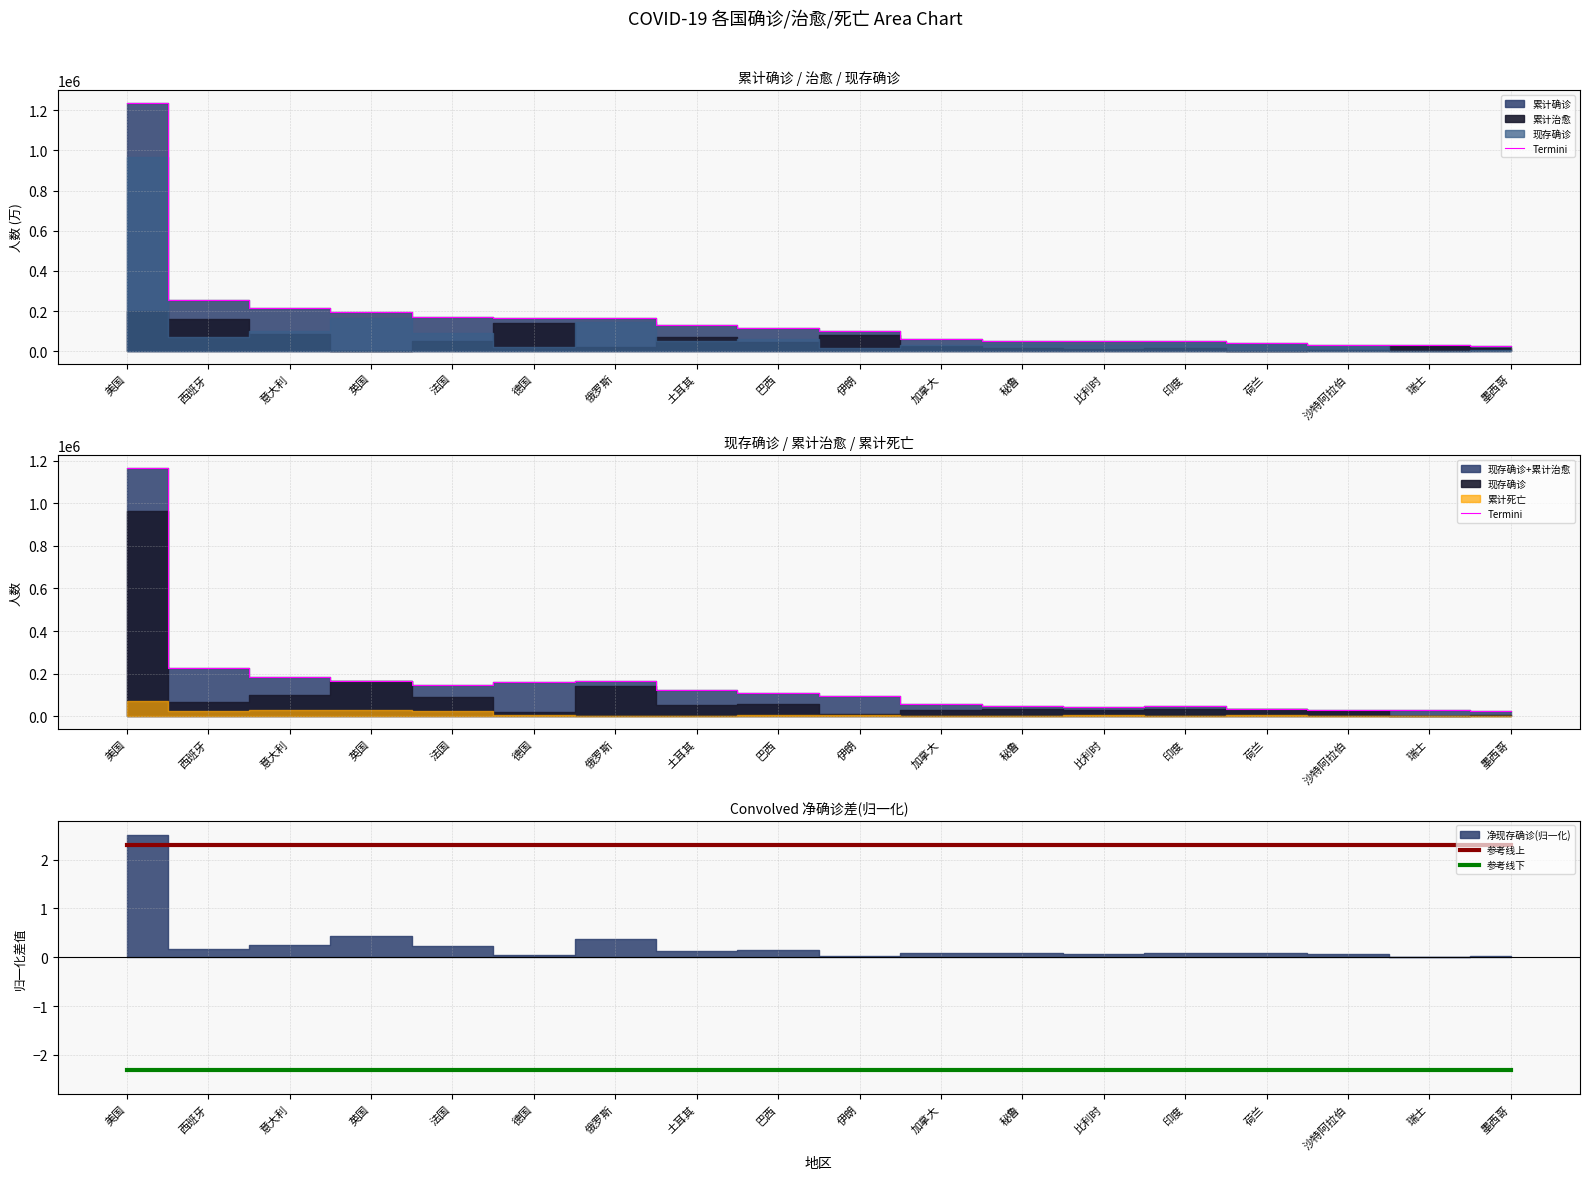

What is the difference between the maximum and minimum values in the Termini series?

1142280.0